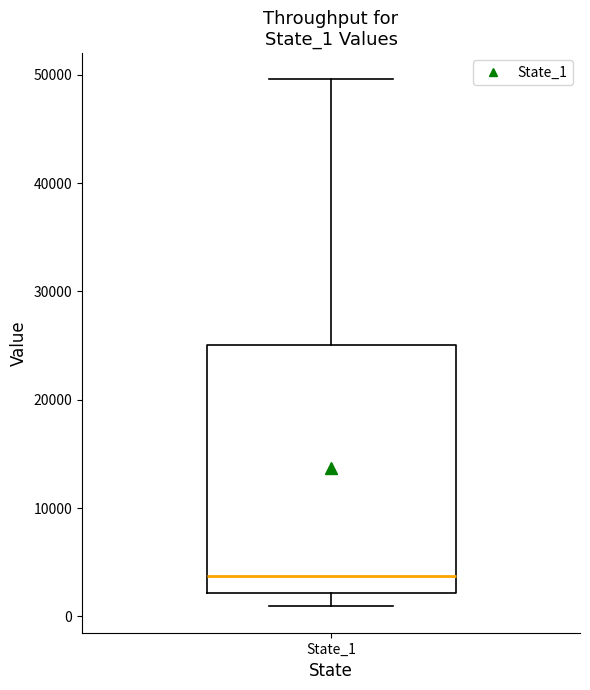

Read this box plot against the y-axis: the position of the median line, the range covered by the box, and the ends of both whiskers. The values are not printed on the chart, so give them approximately, as read against the axis.

median 4000, box 2000 to 25000, whiskers 1000 to 50000